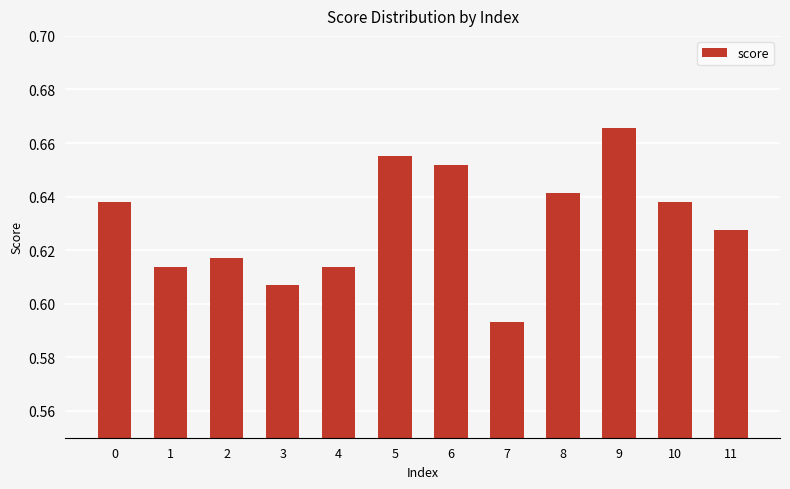

The chart shows a value of 1.0 at 6. True or false?

False